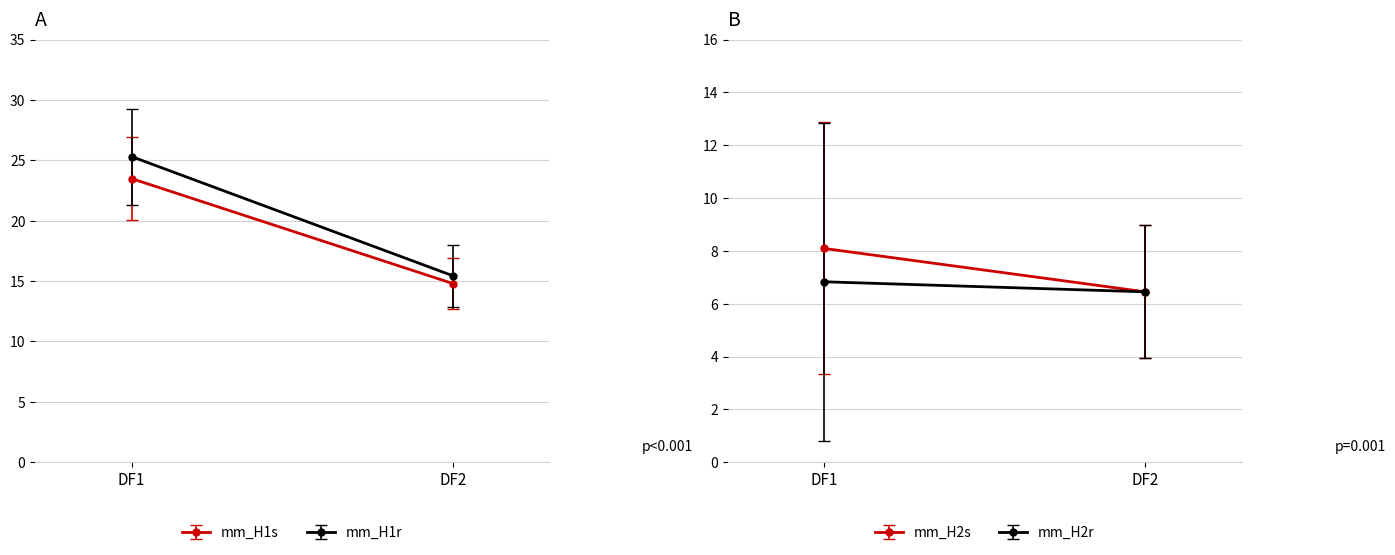

What is the spread (max minus min) of values at DF1?

18.5